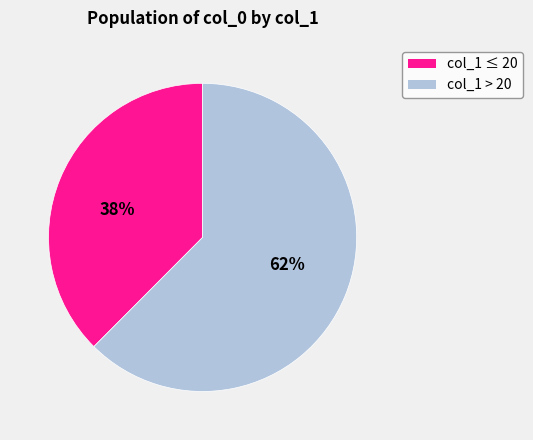

How many segments does this pie chart have?

2